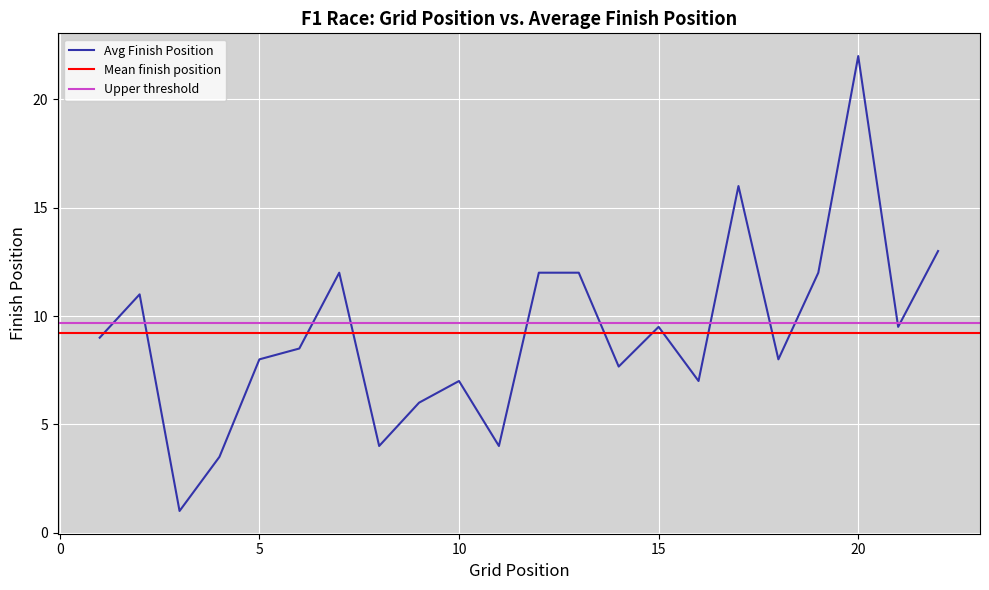

What is the maximum value for Avg Finish Position?

22.0